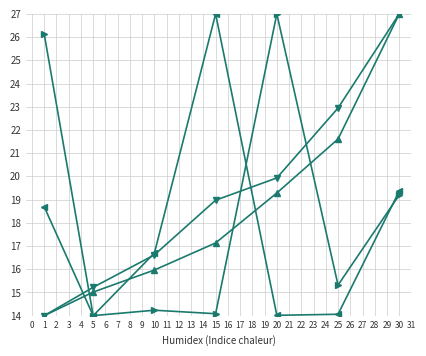

At which category is the sum across all series the highest?

30